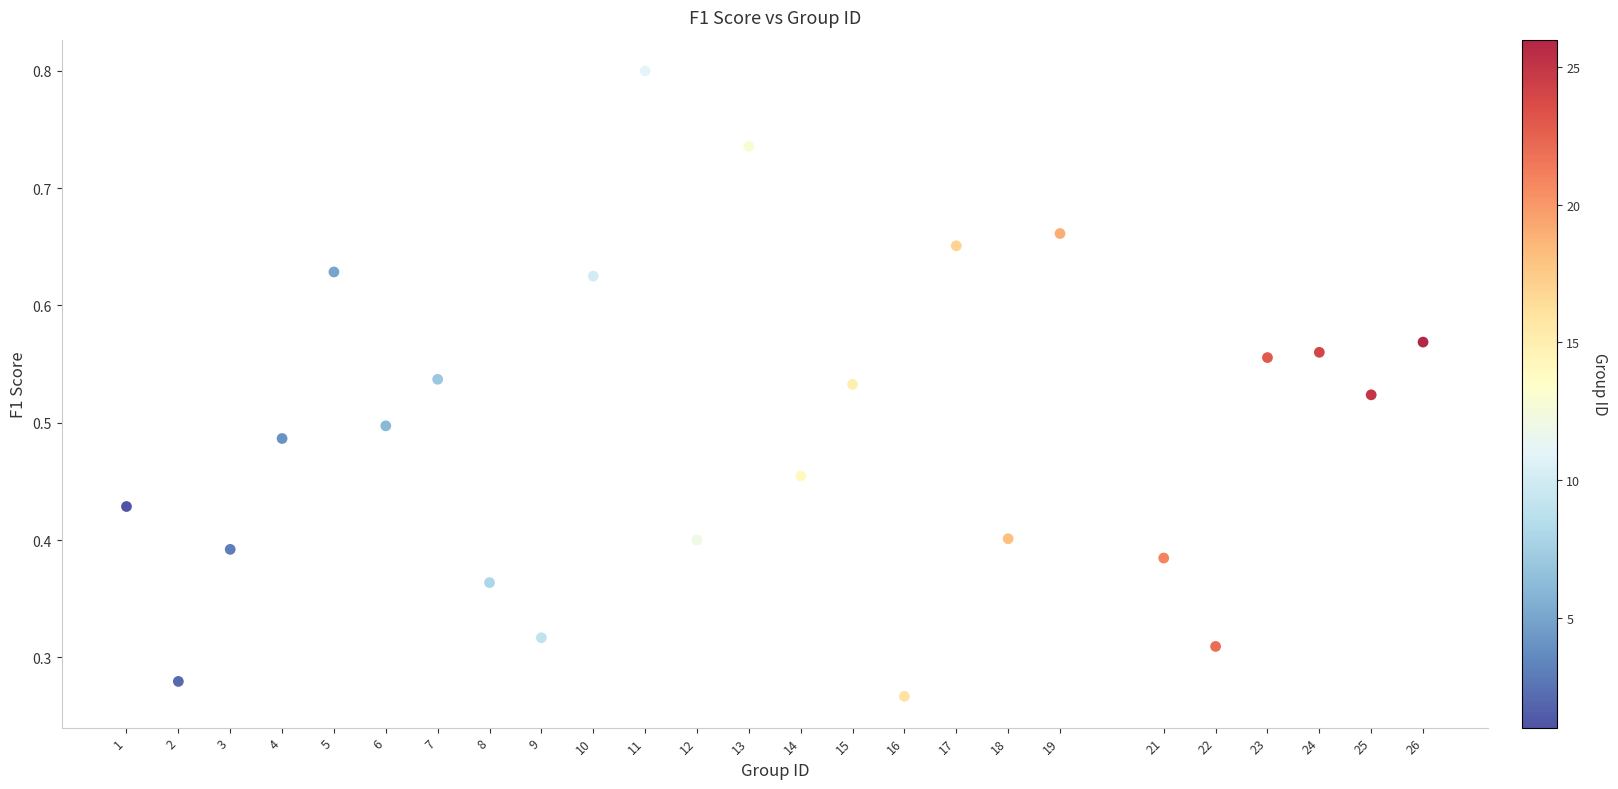

What is the range of X values (max minus min)?

25.0